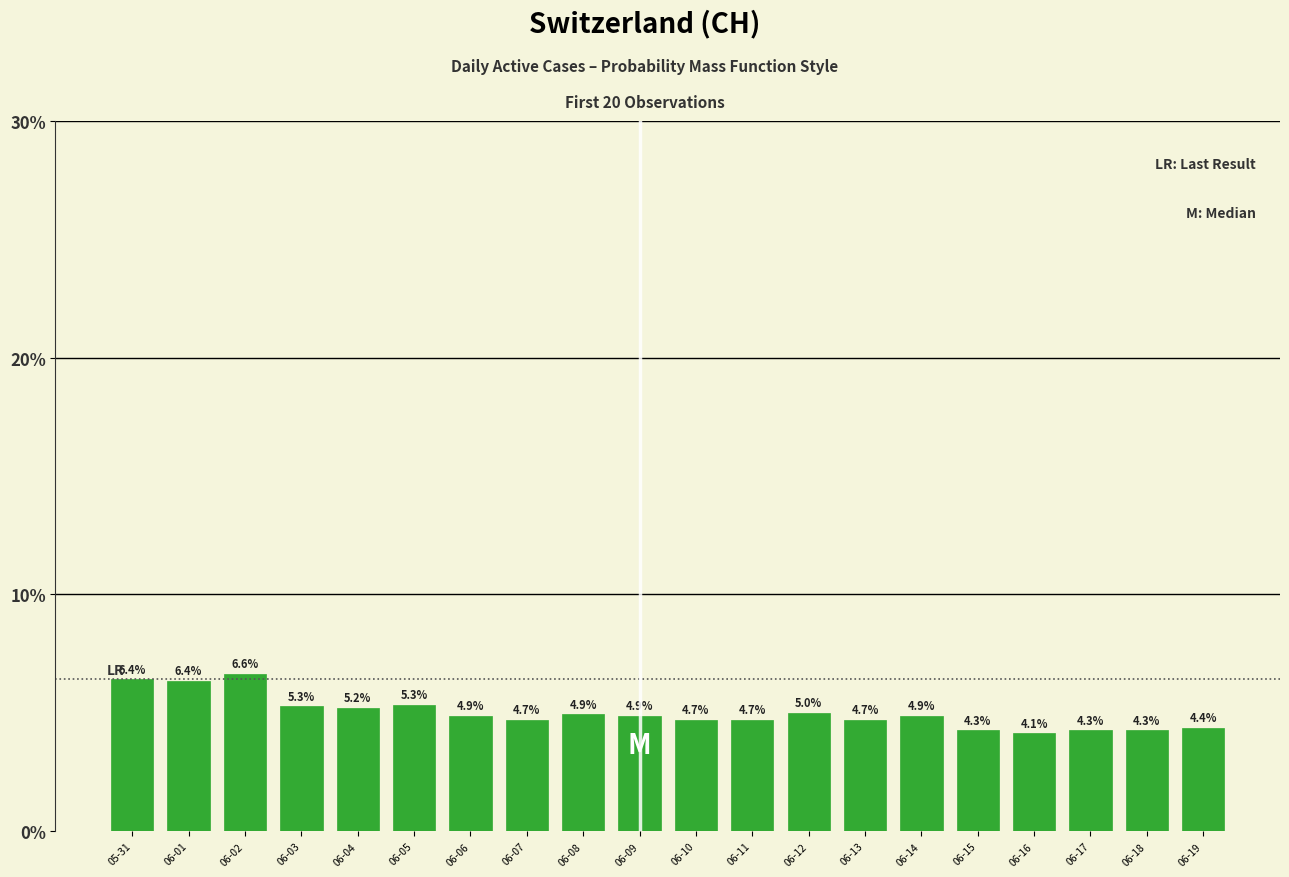

Reading right to left, transcribe all the data shown in this chart.

4.4	4.3	4.3	4.1	4.3	4.9	4.7	5.0	4.7	4.7	4.9	4.9	4.7	4.9	5.3	5.2	5.3	6.6	6.4	6.4